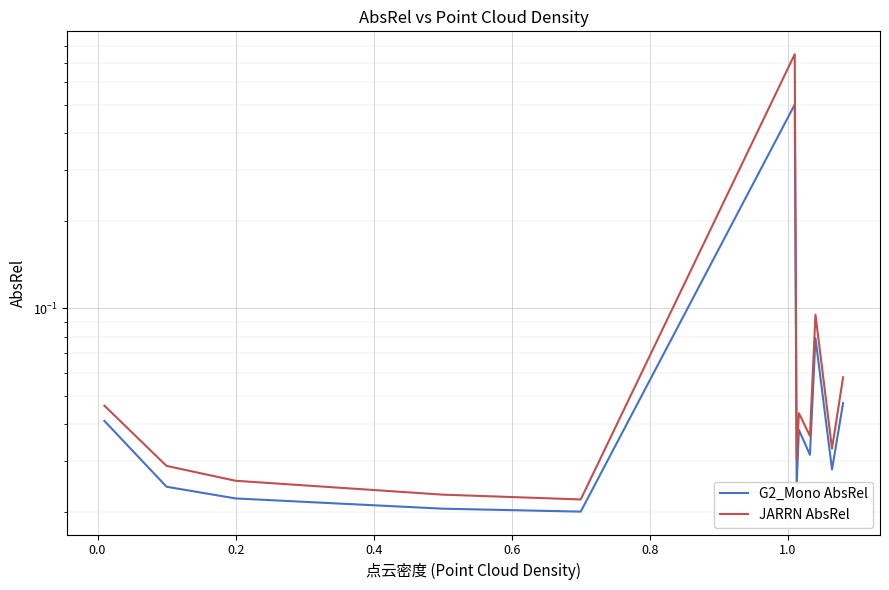

What is the average value of the JARRN AbsRel series?

0.1